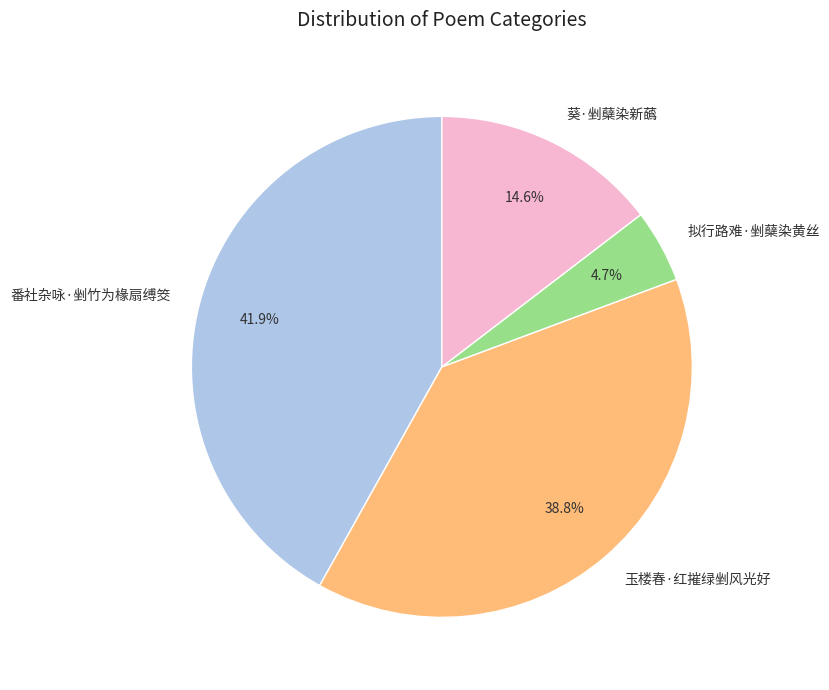

What is the largest slice in the pie chart?

番社杂咏·剉竹为椽扇缚筊